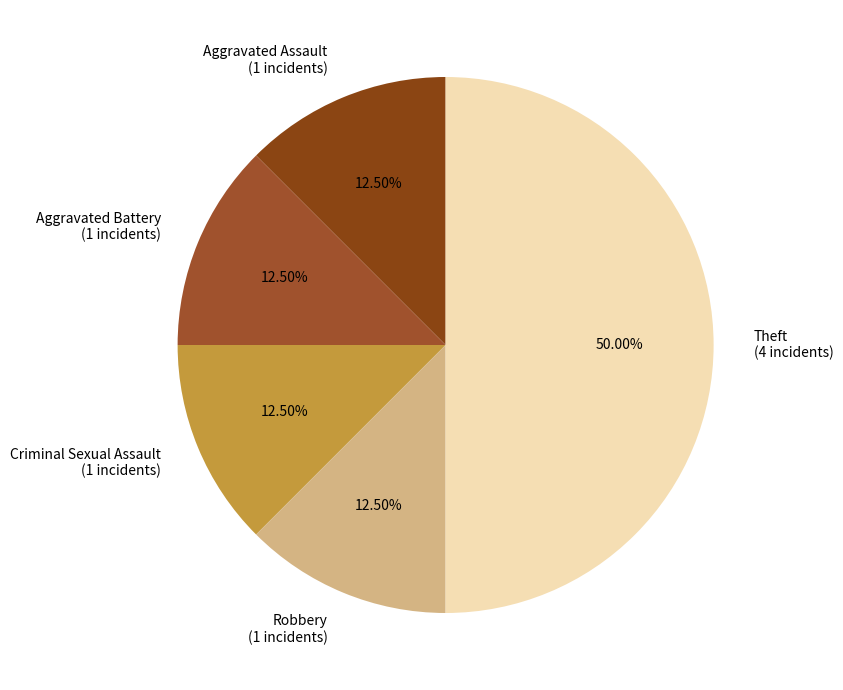

How many slices are in this pie chart?

5